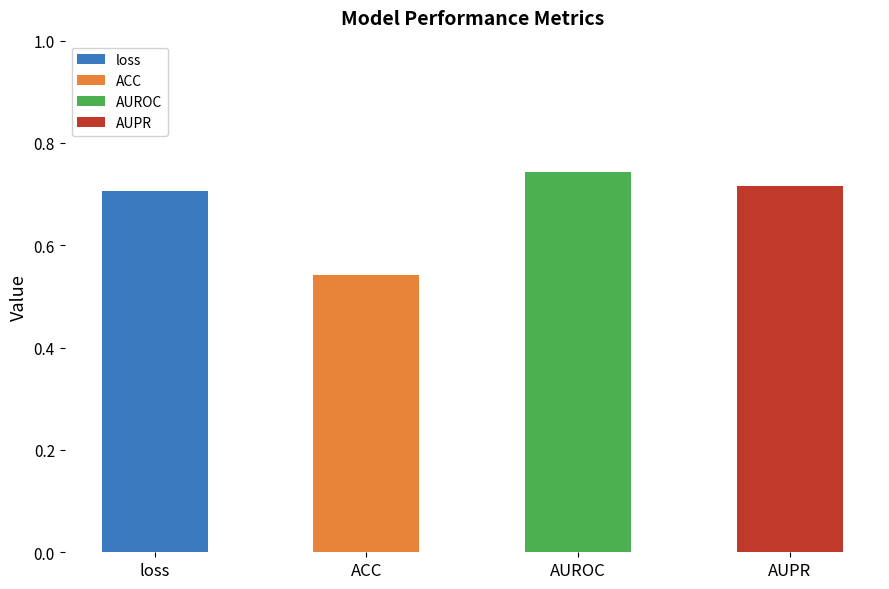

List the labels in order of value, smallest first.

ACC, loss, AUPR, AUROC